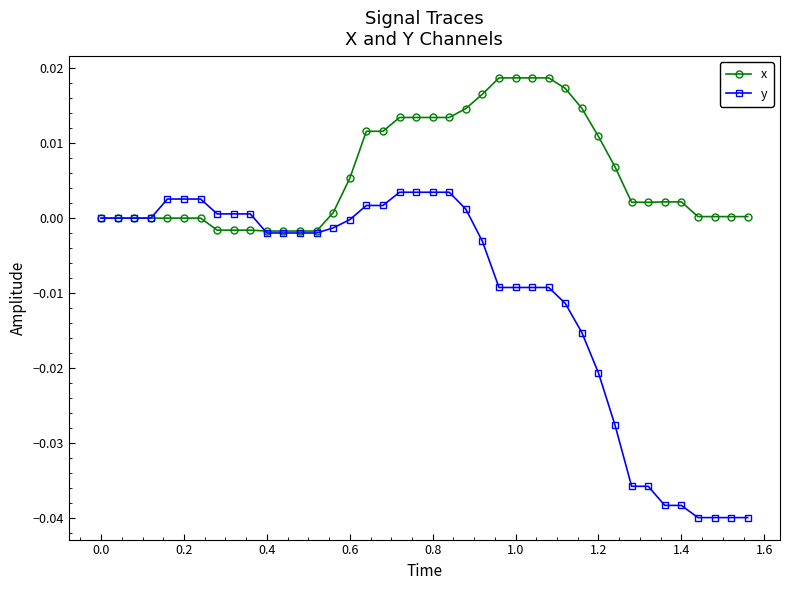

Which series has the largest range (max minus min)?

y